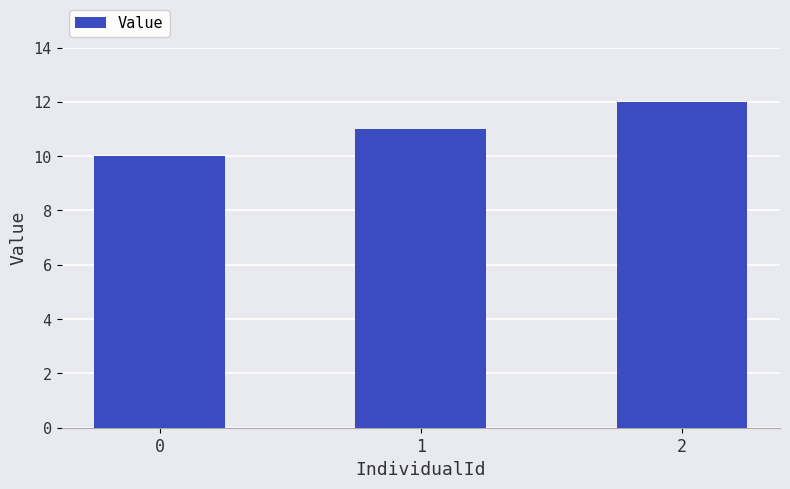

What is the change in value from 1 to 2?

+1